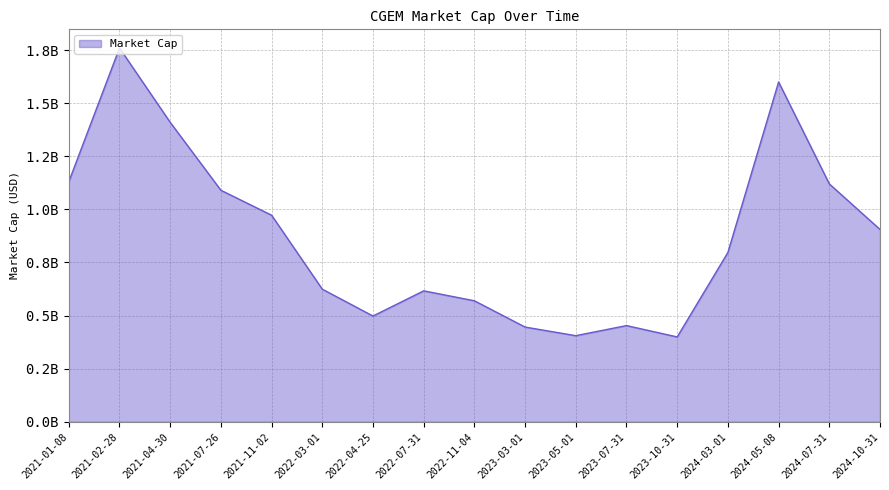

At which category does the data reach its first local peak?

2021-02-28